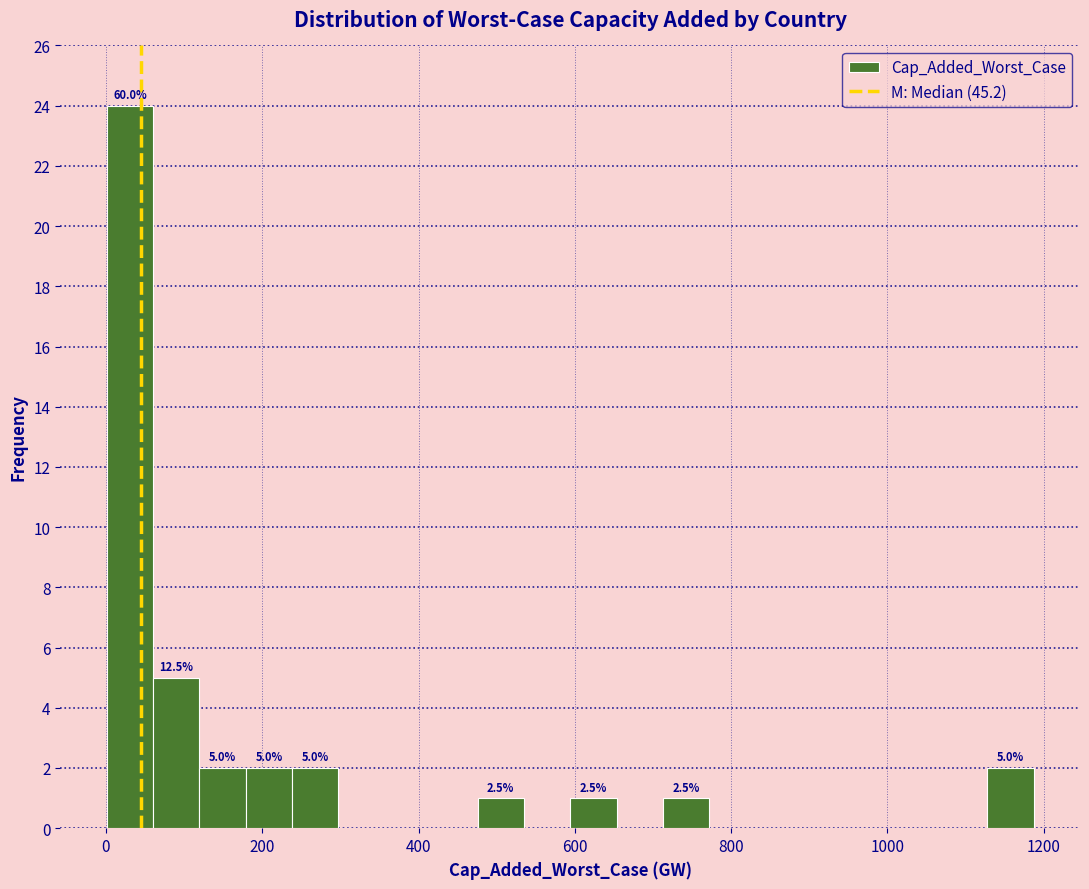

Around what value on the x-axis is the tallest bar? Give the approximate position of its centre, as read against the axis.

40